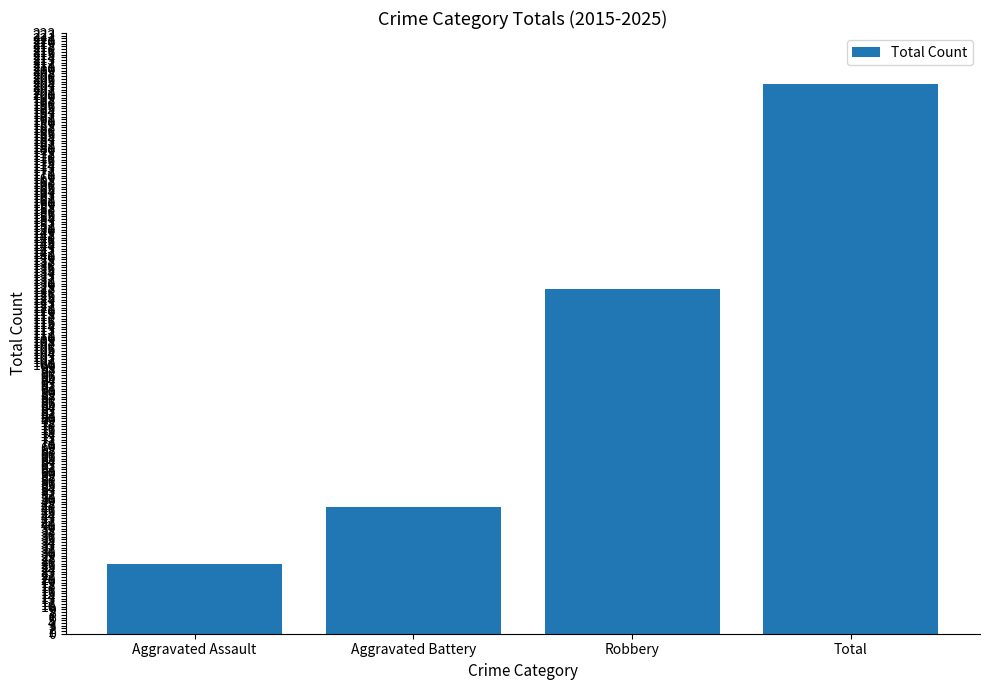

Reading right to left, list all the values displayed in this chart.

204	128	47	26